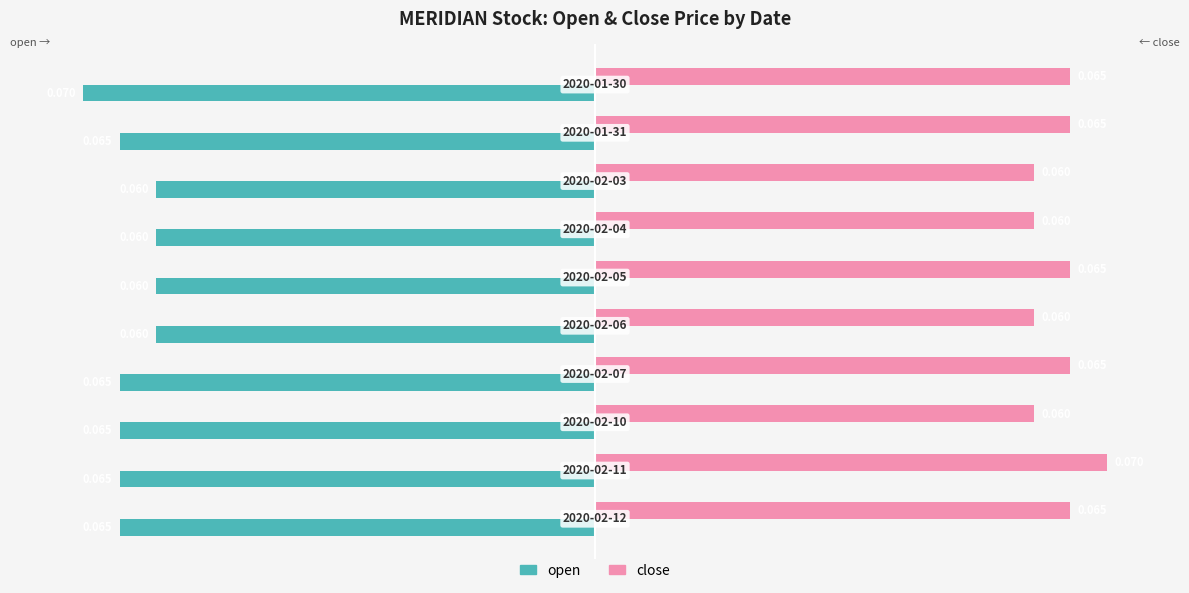

What are all the series names shown in the legend?

open, close